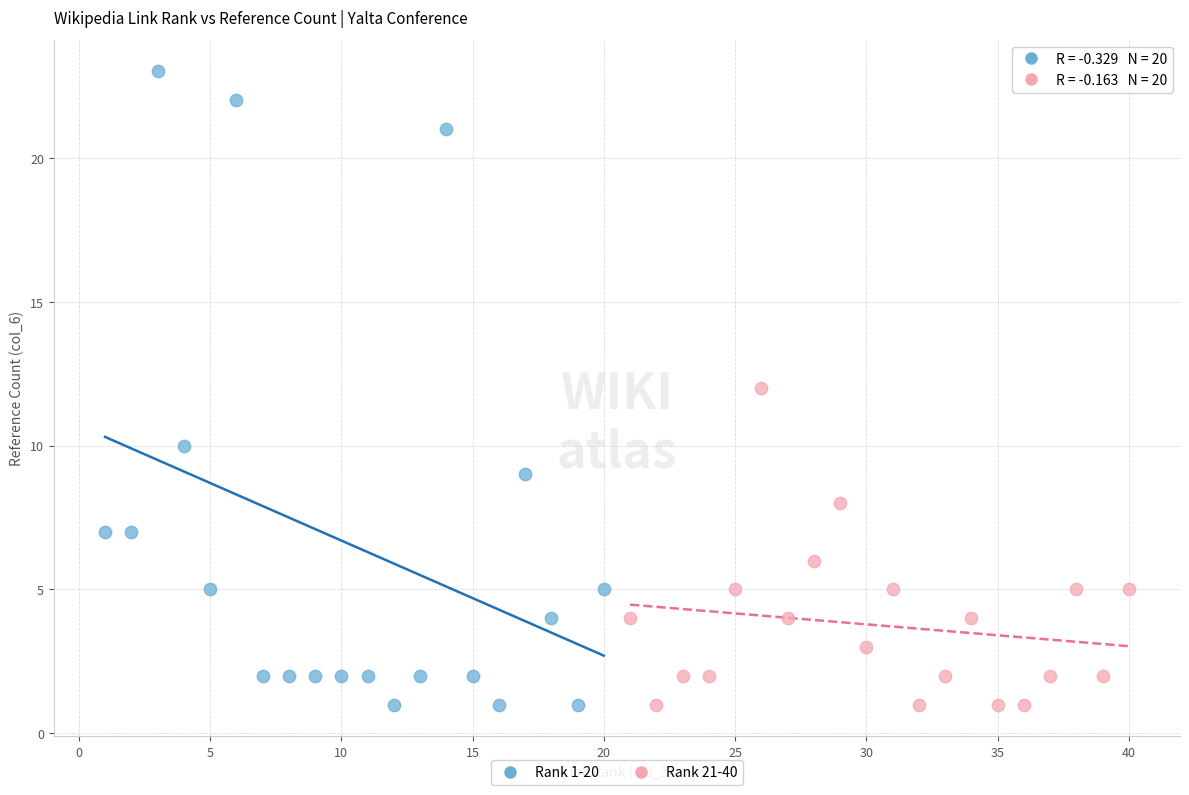

Which series contains the highest Y value?

Rank 1-20